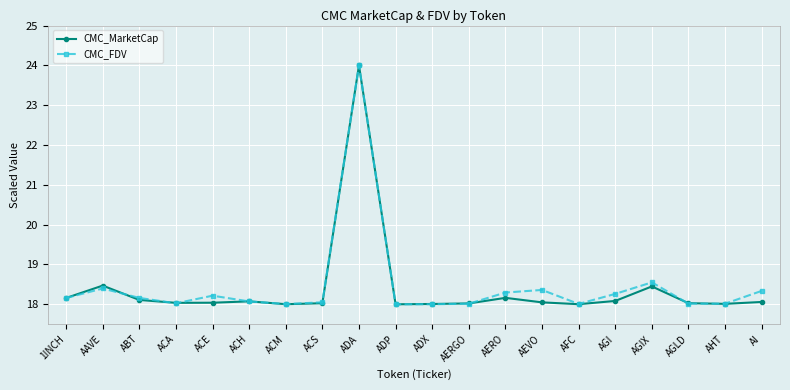

What is the minimum value shown in the chart?

18.0